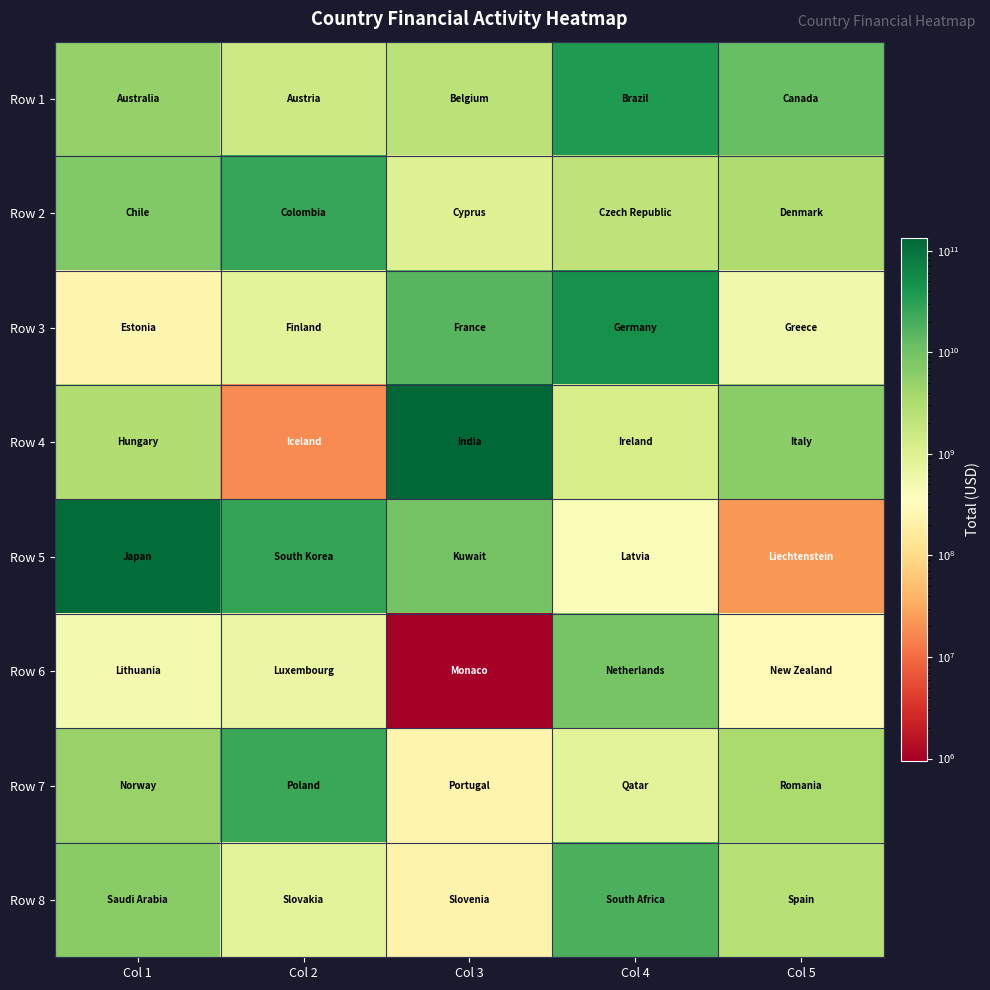

Which series changed the most between Col 1 and Col 2?

Row 5